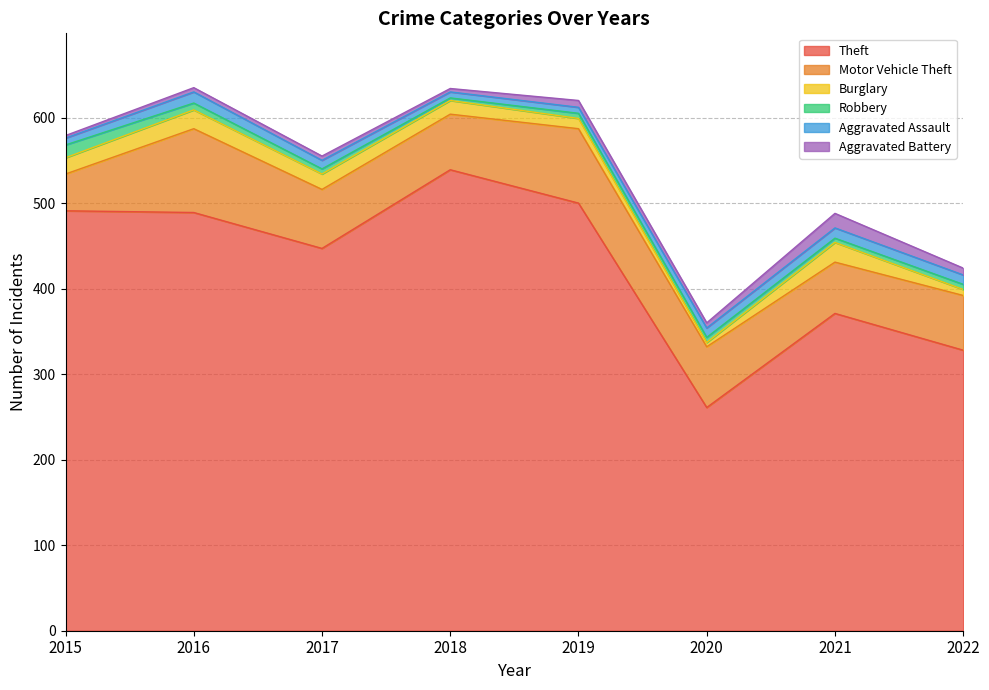

Read the Aggravated Battery value at 2018.

4